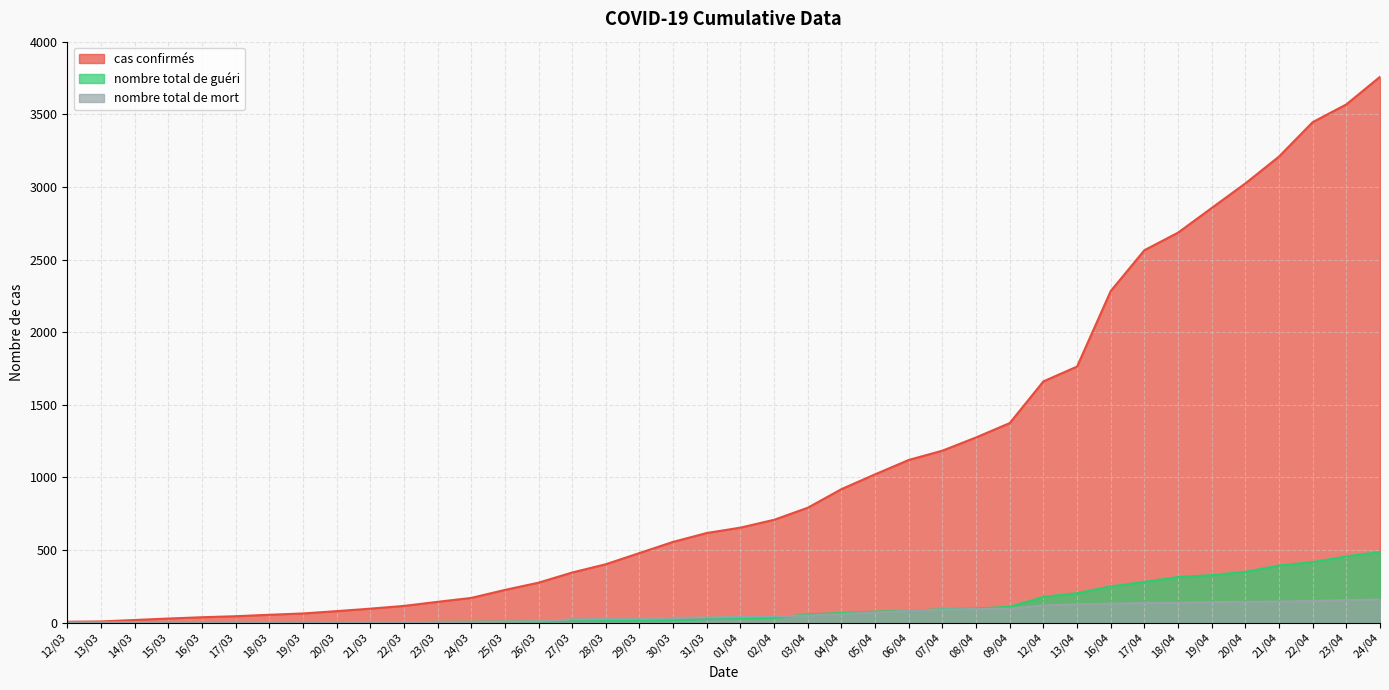

The value of cas confirmés at 04/04 is 919. True or false?

True